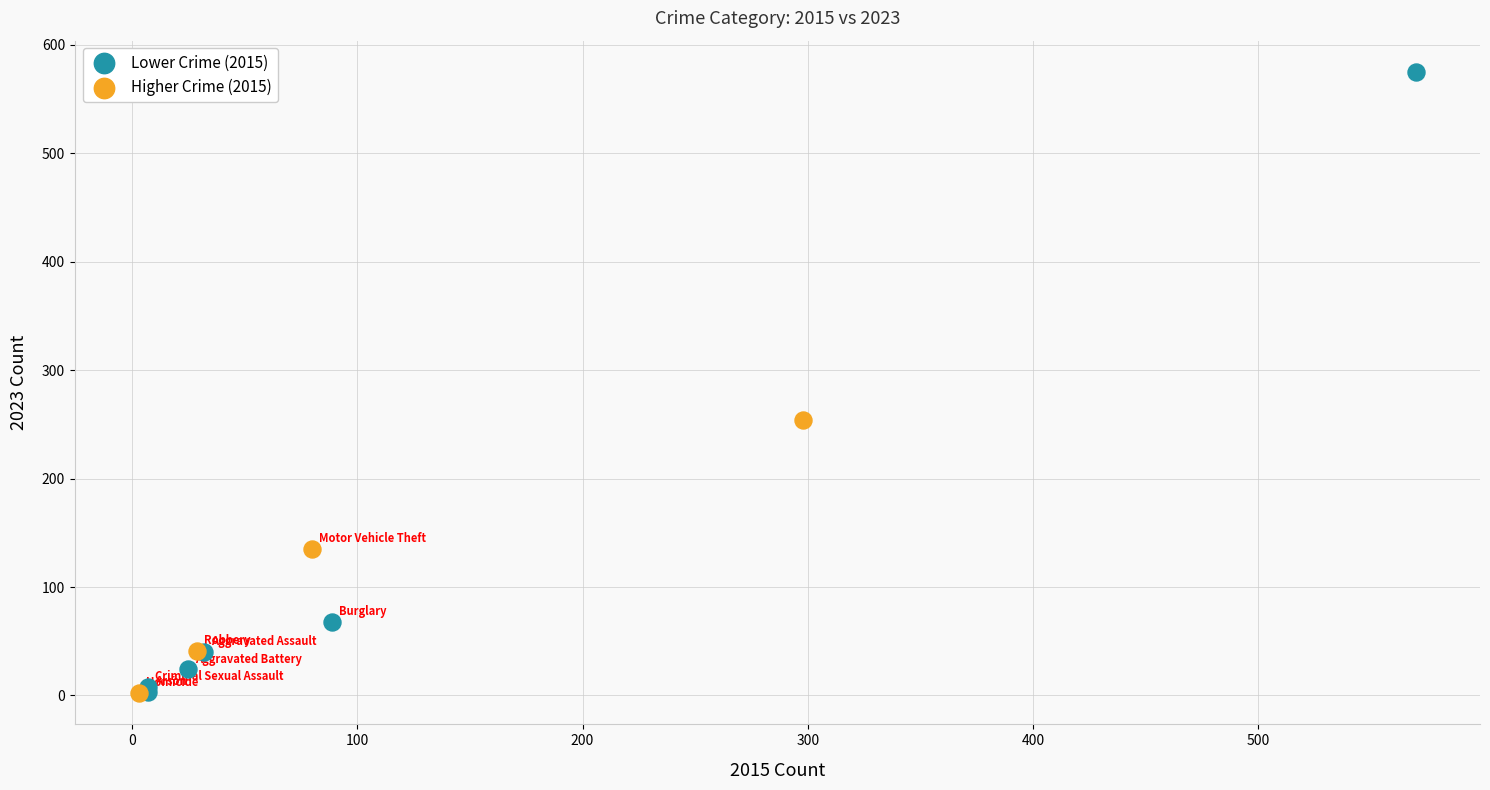

Which series reaches the maximum Y coordinate?

Lower Crime (2015)